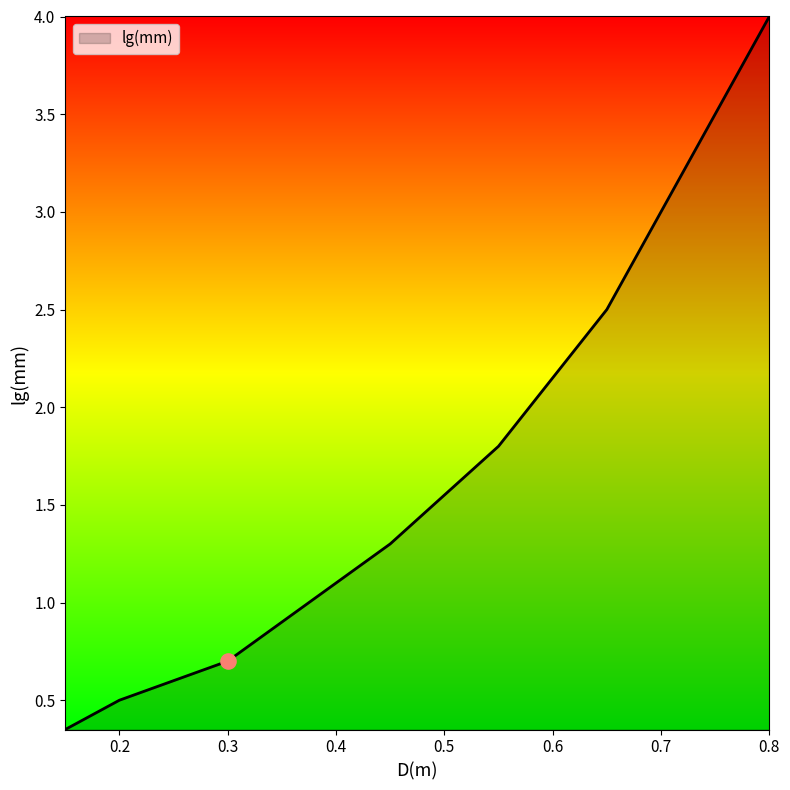

What is the average value?

1.5